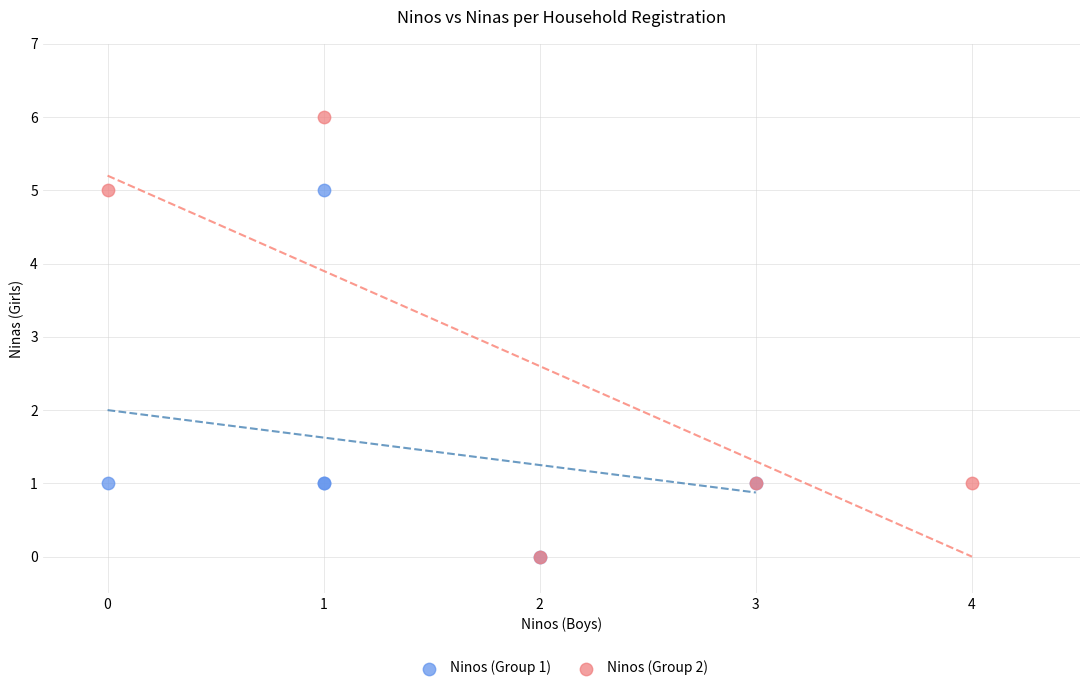

Which series reaches the maximum Y coordinate?

Ninos (Group 2)